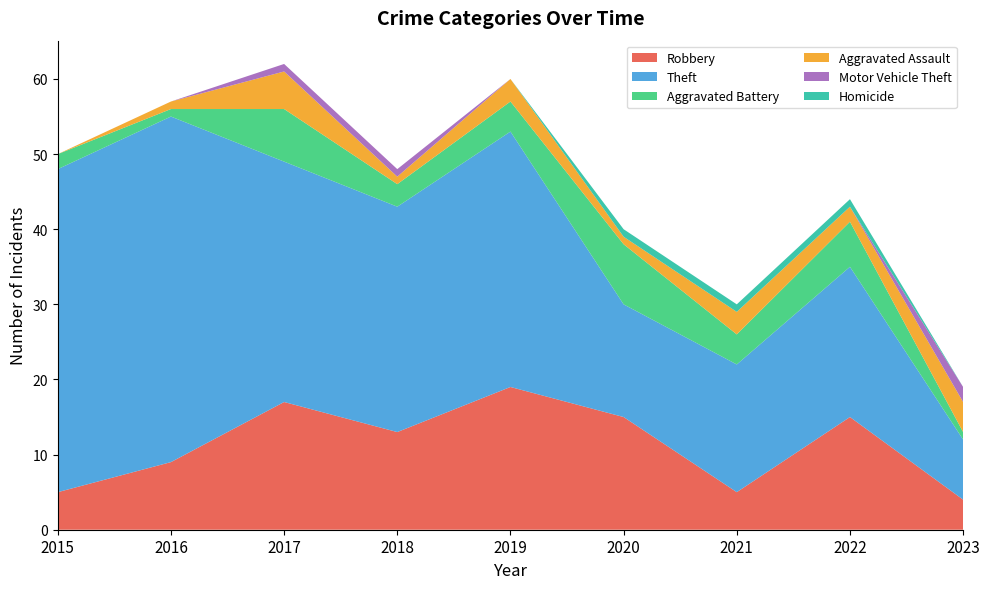

Reading left to right, extract all data points from this chart.

Robbery: 5	9	17	13	19	15	5	15	4
Theft: 43	46	32	30	34	15	17	20	8
Aggravated Battery: 2	1	7	3	4	8	4	6	1
Aggravated Assault: 0	1	5	1	3	1	3	2	4
Motor Vehicle Theft: 0	0	1	1	0	0	0	0	2
Homicide: 0	0	0	0	0	1	1	1	0